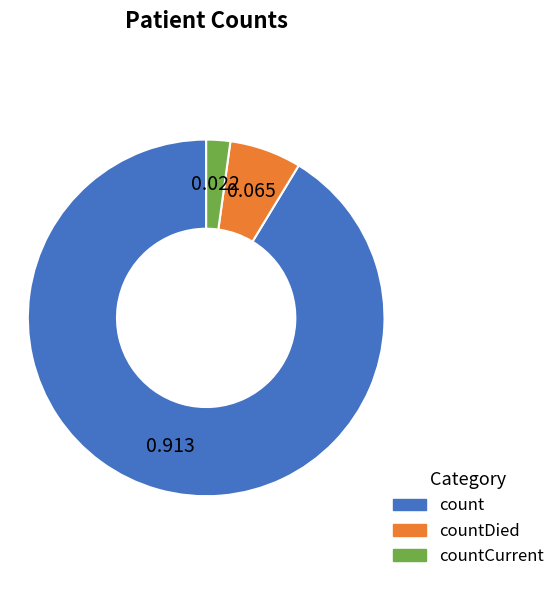

How many segments does this pie chart have?

3